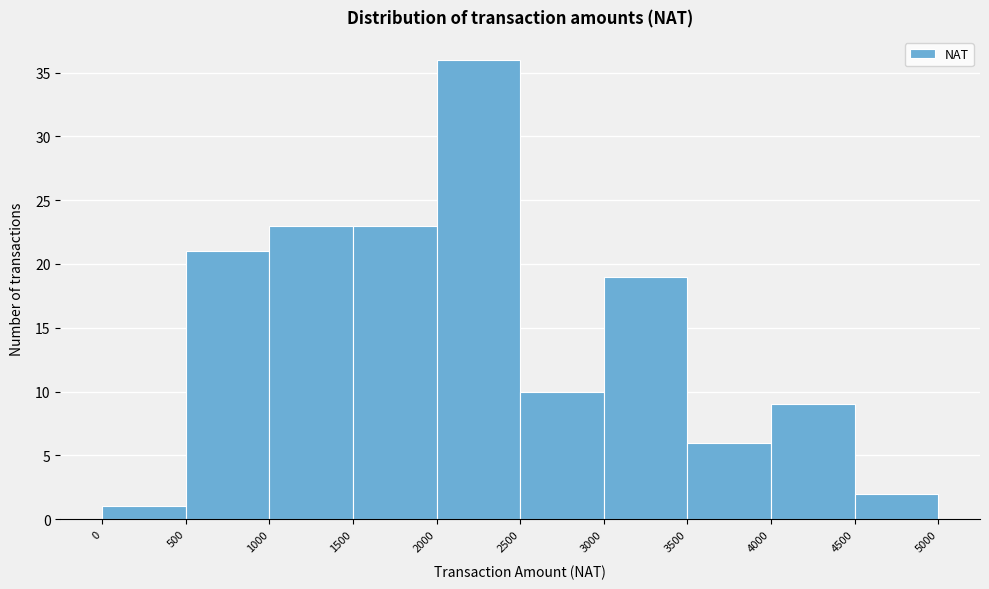

Which range on the x-axis has the tallest bar?

2000 to 2500